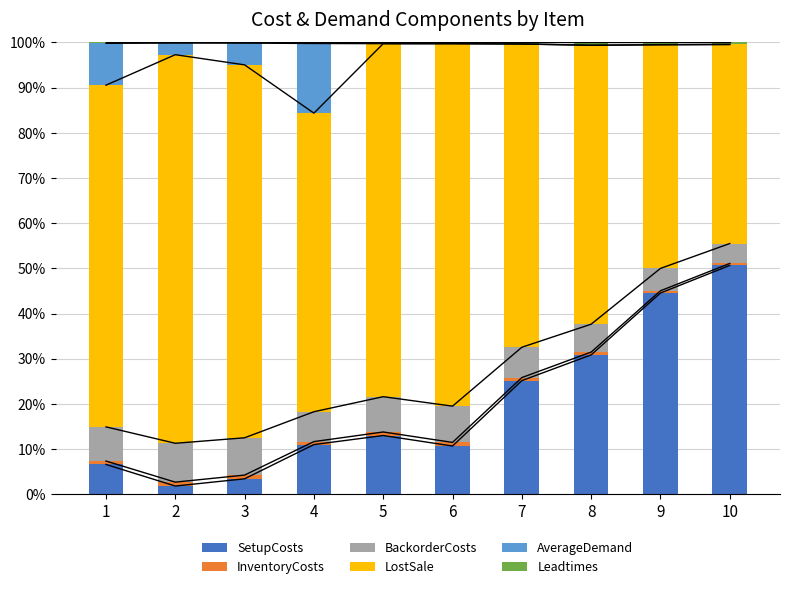

Between 8 and 9, which series saw the biggest shift?

SetupCosts